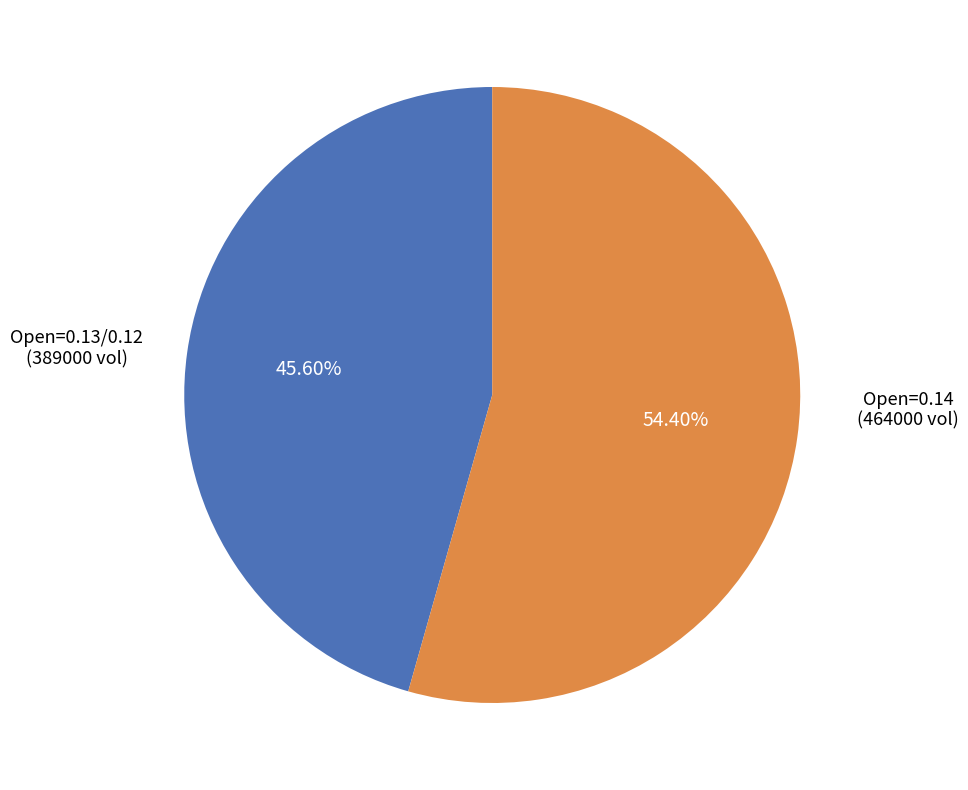

Is there a majority slice in this chart?

Yes